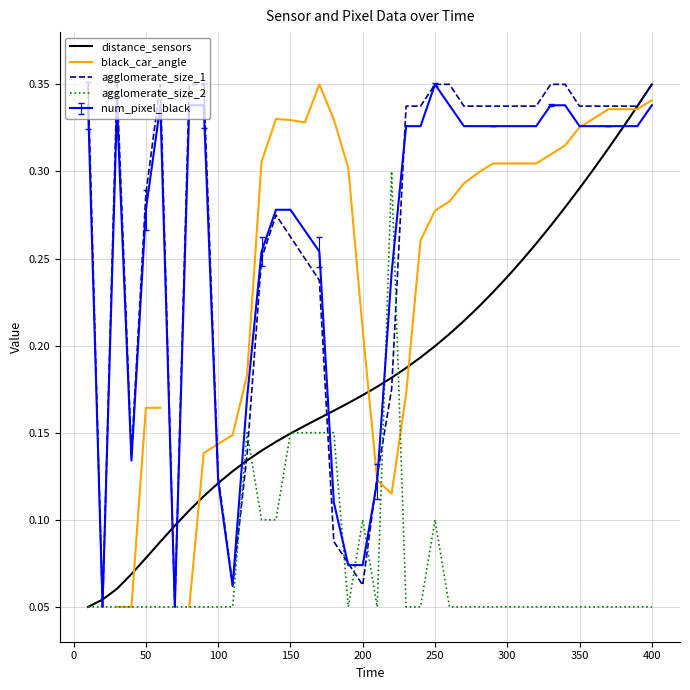

The value of num_pixel_black at 50 is 0.4. True or false?

False